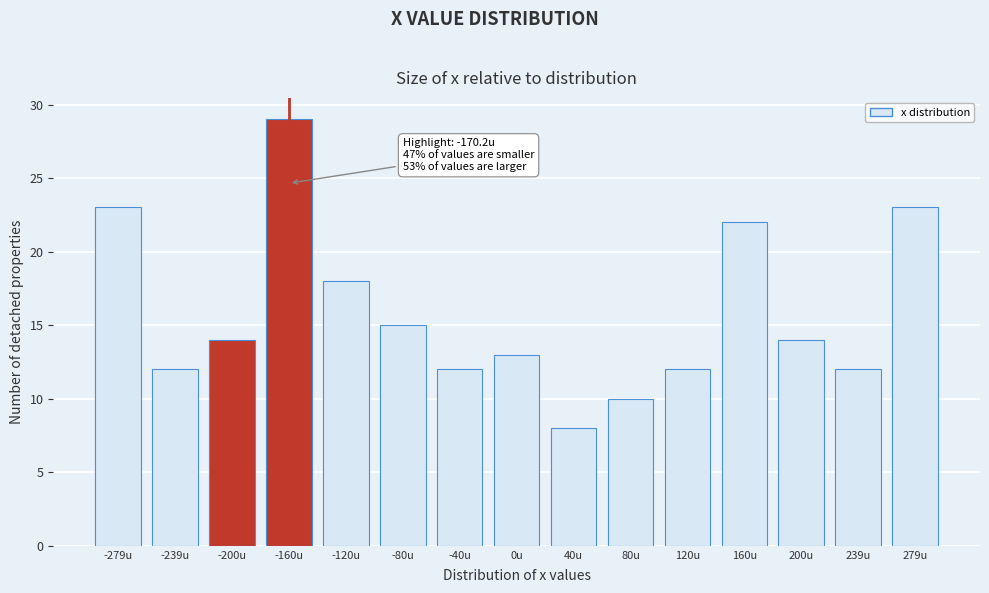

Reading left to right, what are all the values shown in this chart?

23	12	14	29	18	15	12	13	8	10	12	22	14	12	23